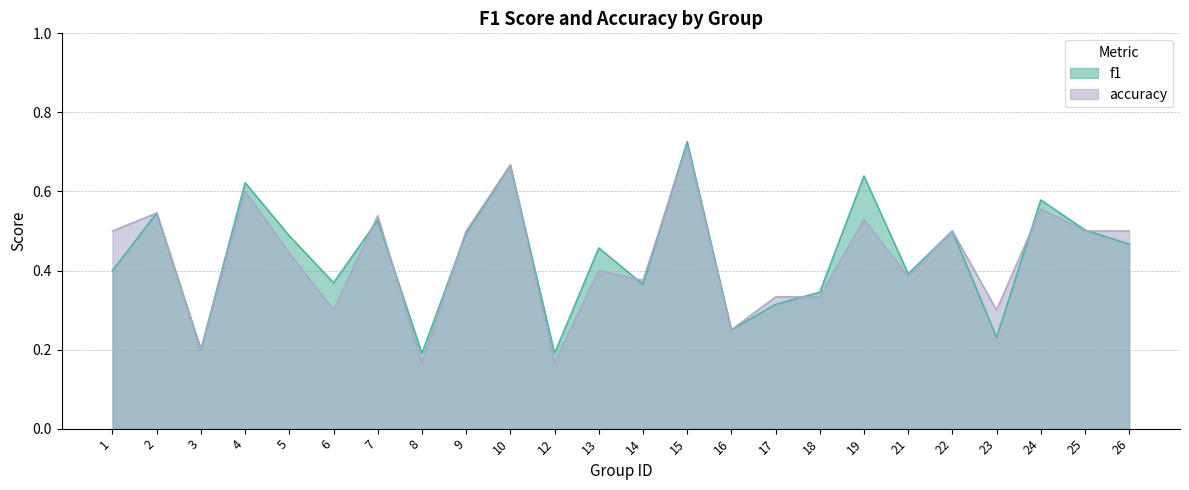

Which series has the largest range (max minus min)?

accuracy